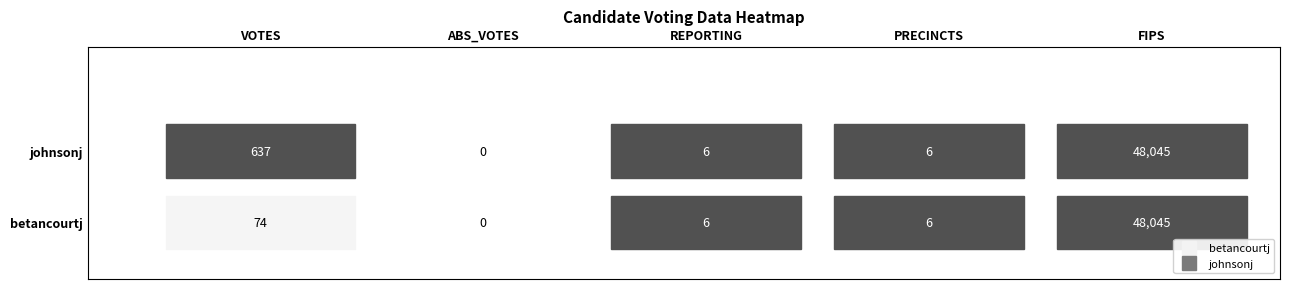

At 1, list the series in order from largest to smallest.

betancourtj, johnsonj